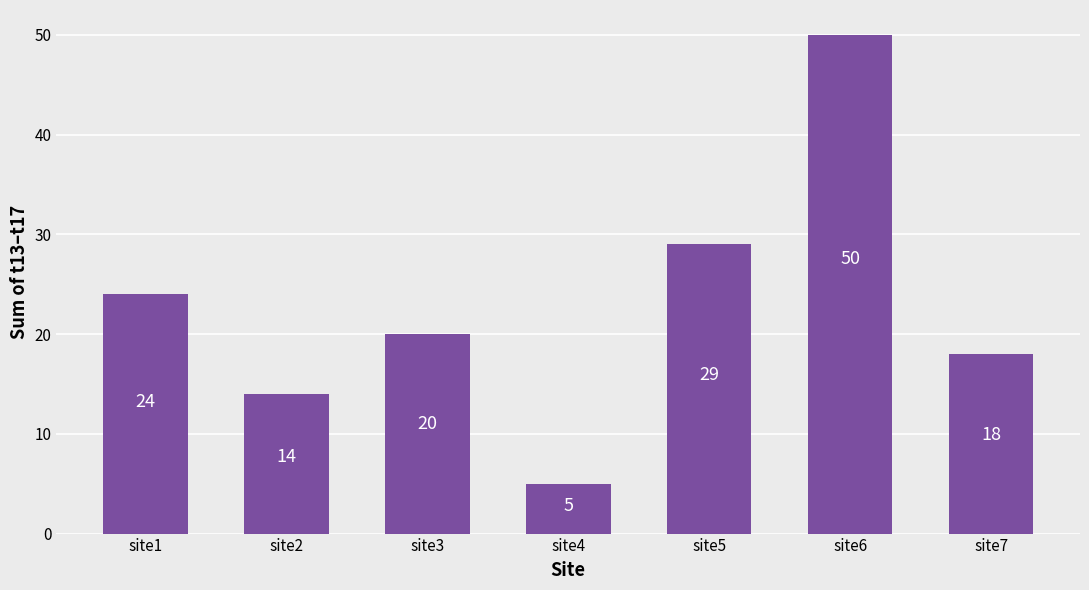

How many values are below 20?

3